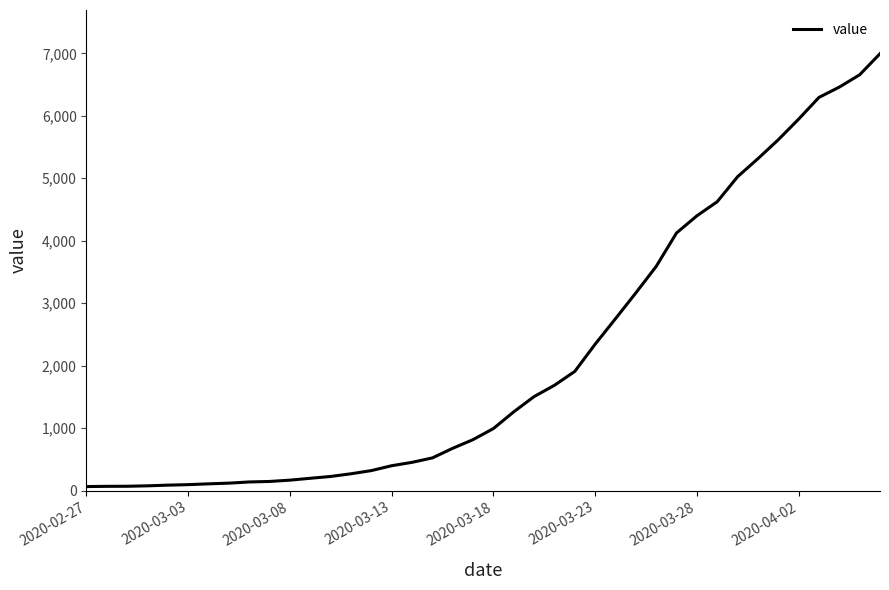

How many lines are shown in the chart?

1